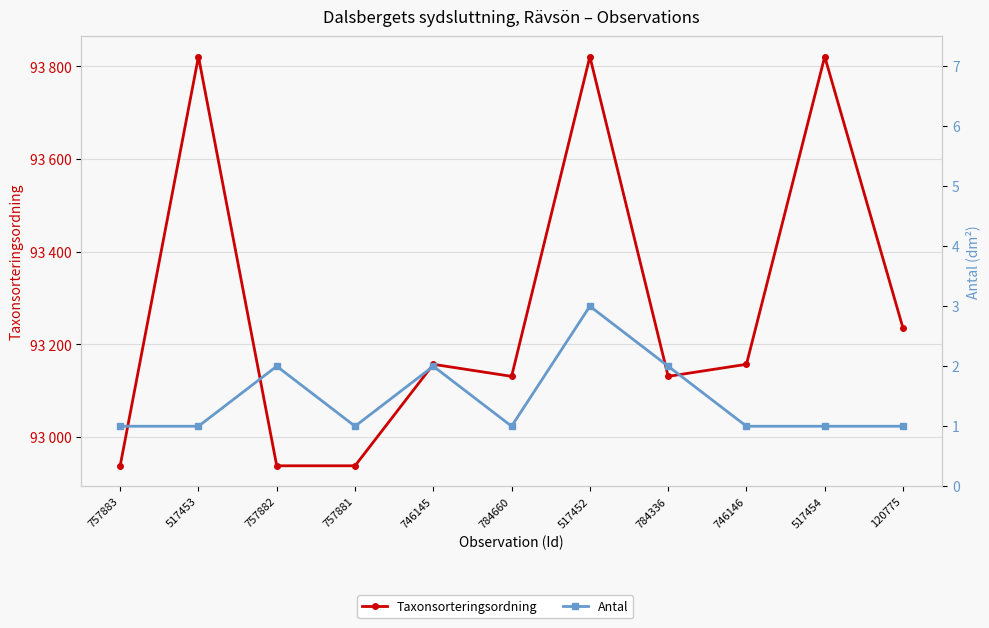

What is the value of the Antal point at the 4th from the left?

1